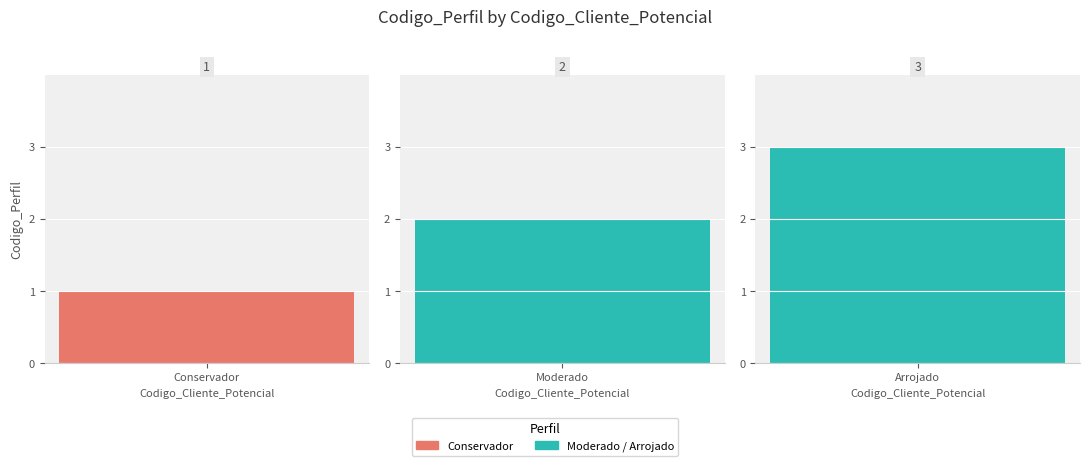

Reading right to left, list all the values displayed in this chart.

3	2	1